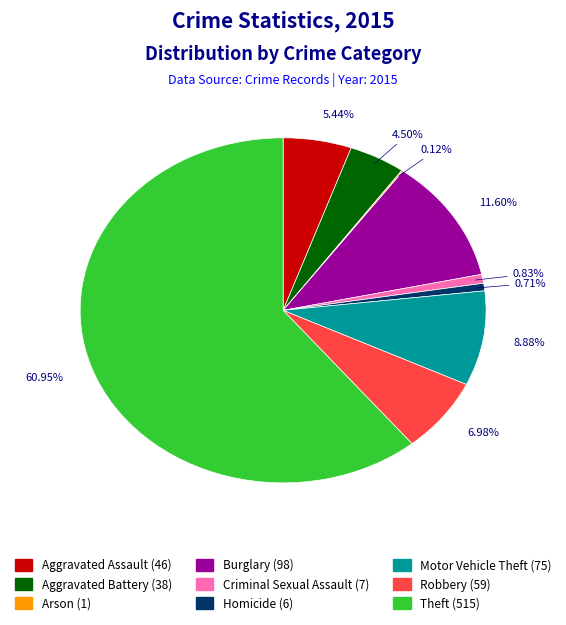

Is there any slice that represents more than half of the pie?

Yes